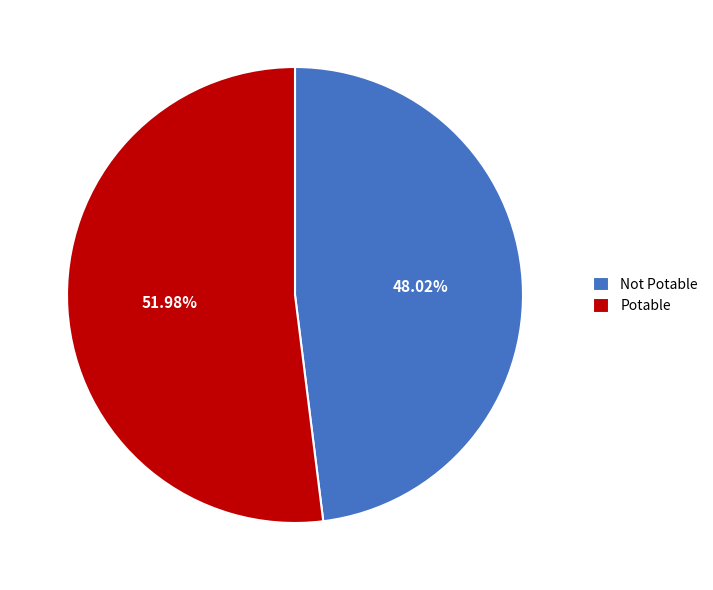

Rank the categories by value from highest to lowest.

Potable, Not Potable